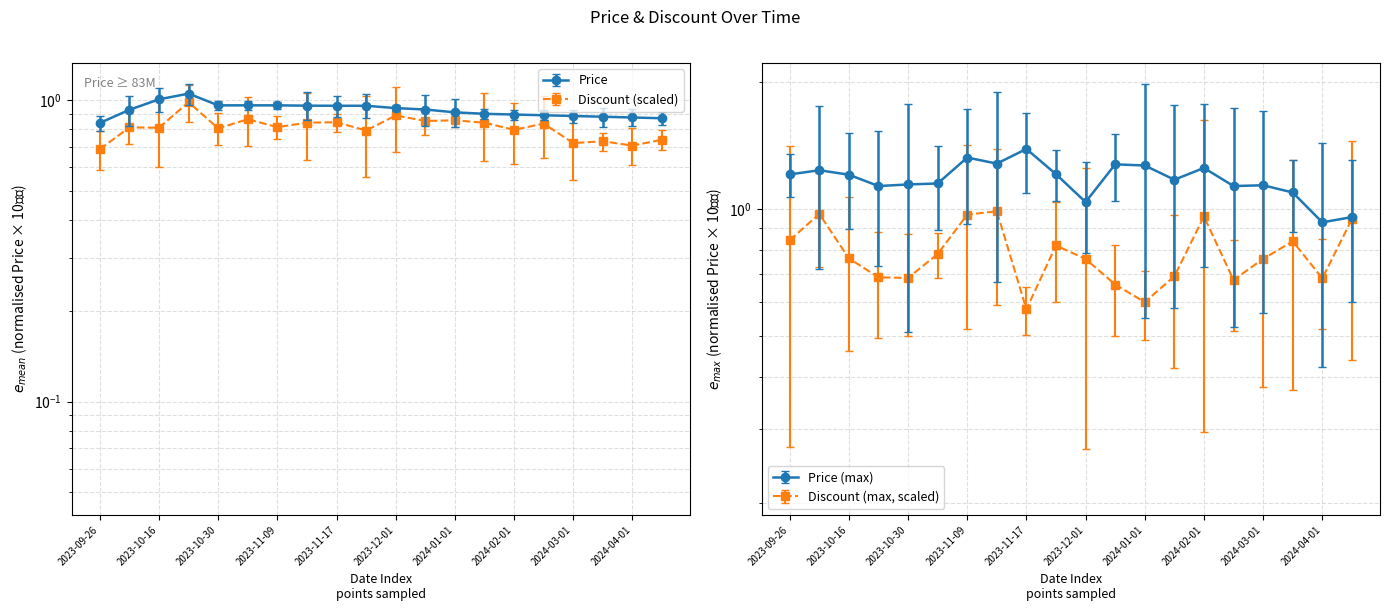

What is the label of the 18th point from the left?

2024-03-15